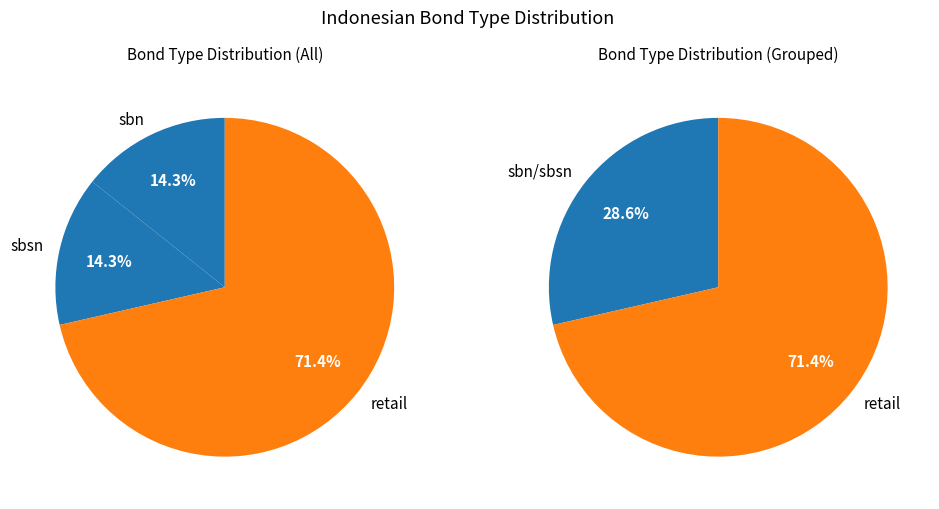

To the nearest percent, what is the average slice percentage?

33%